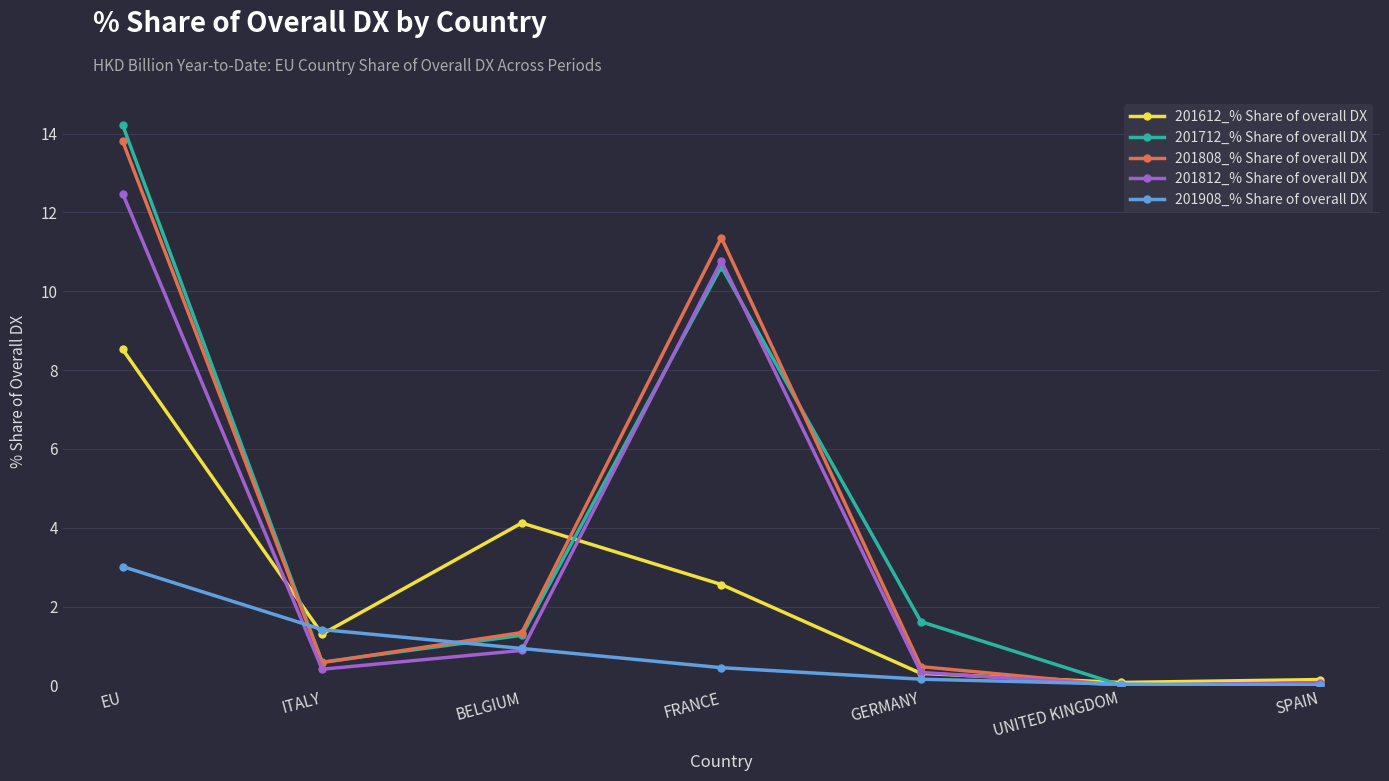

Which category has the highest value in the 201612_% Share of overall DX series?

EU